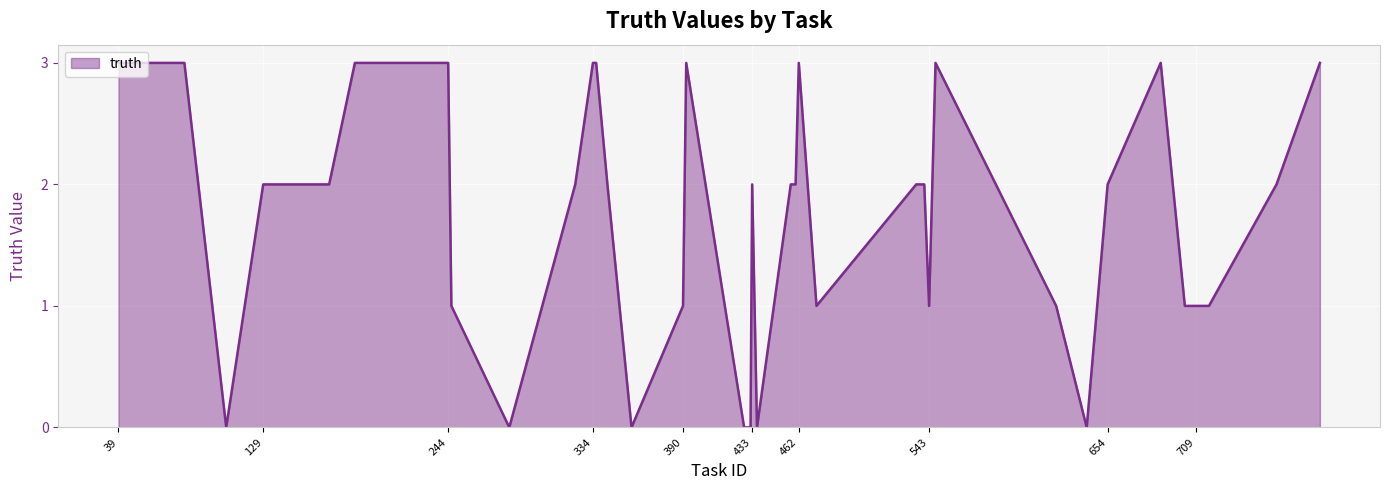

What is the difference between the maximum and minimum values?

3